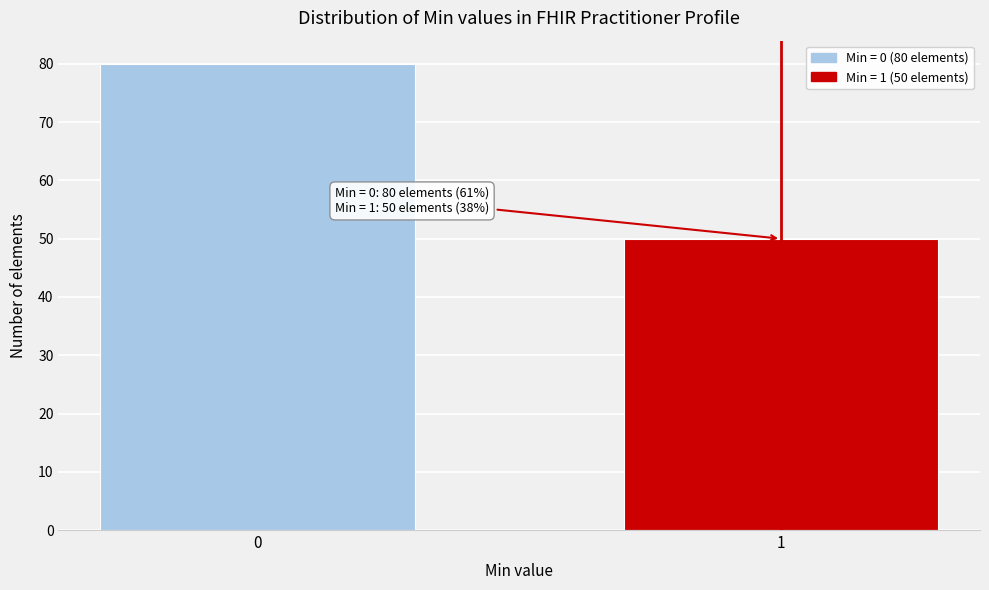

Reading left to right, what are all the values shown in this chart?

0=80	1=50